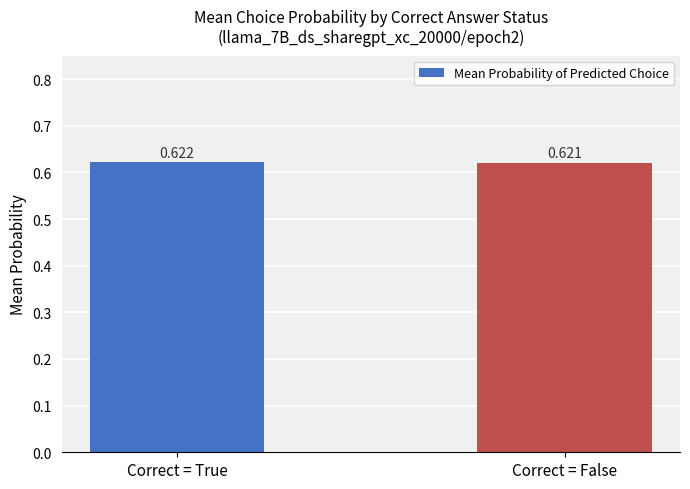

At which category does the chart reach its peak across all series?

Correct = True